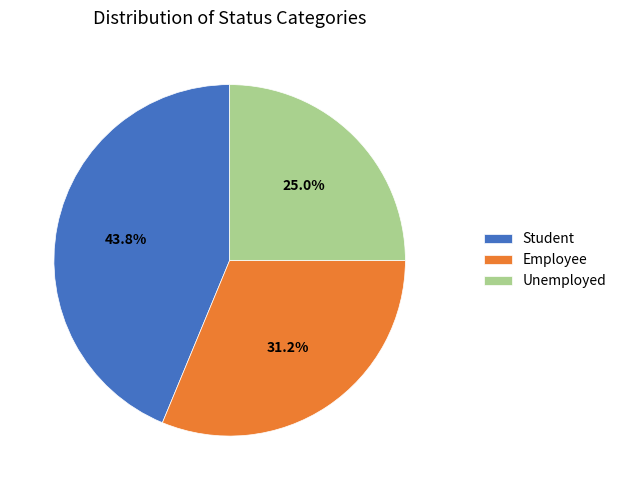

To the nearest percent, what is the difference between the largest and smallest slice percentages?

19%